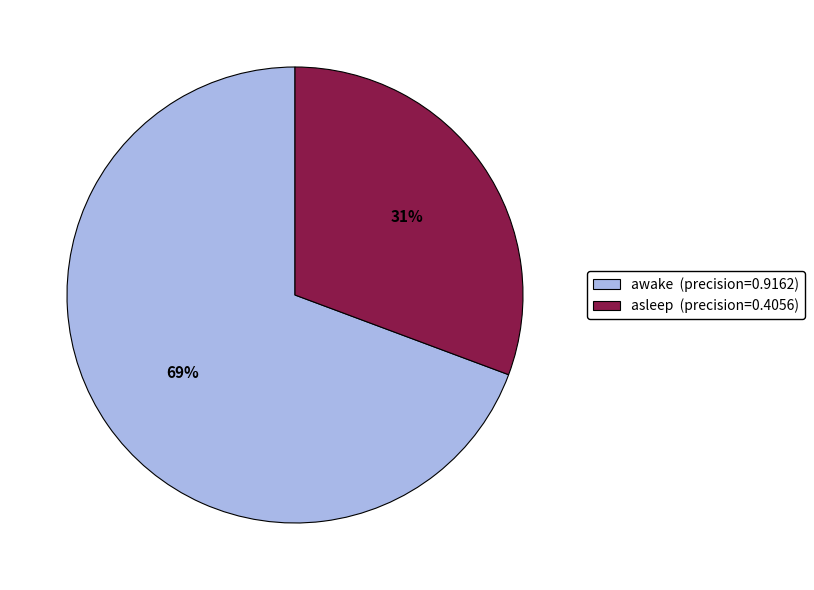

To the nearest percent, what is the combined percentage of asleep (precision=0.4056) and awake (precision=0.9162)?

100%